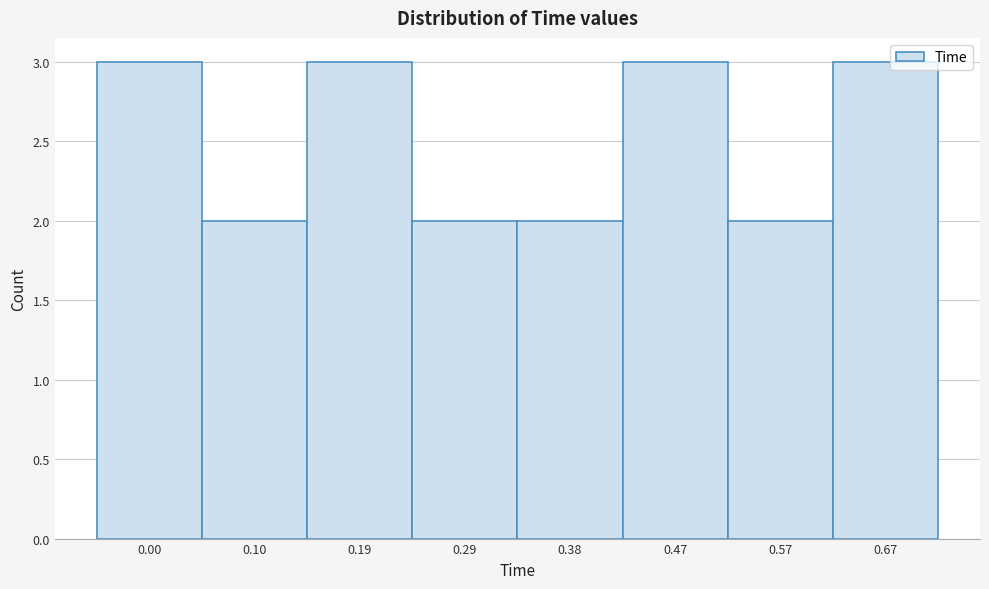

Reading left to right, transcribe all the data shown in this chart.

3	2	3	2	2	3	2	3